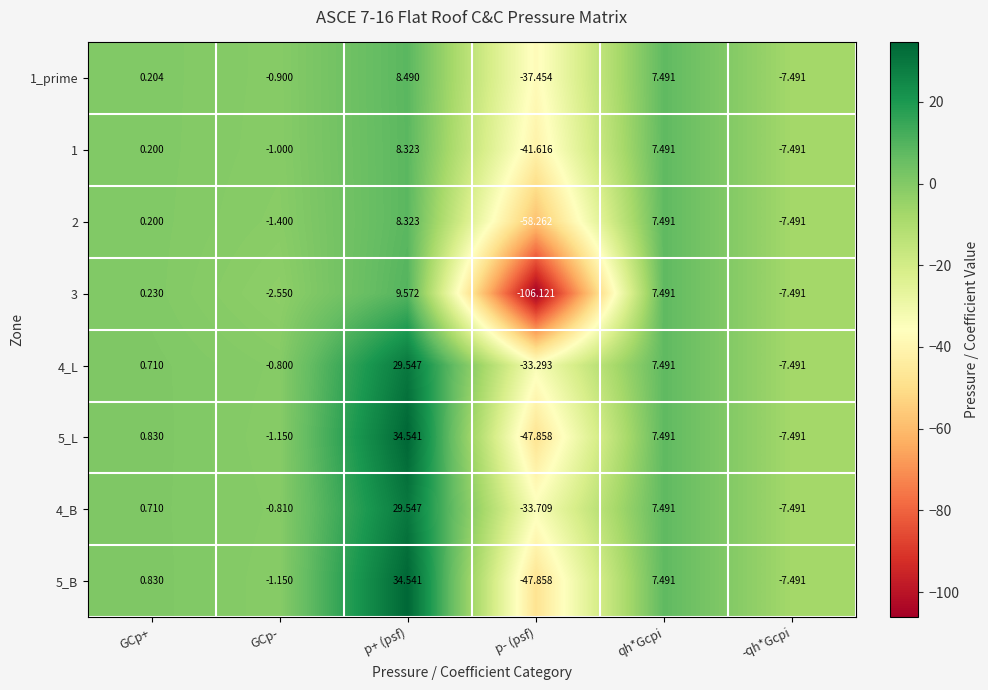

Where does the 2 series first go above 0?

GCp+